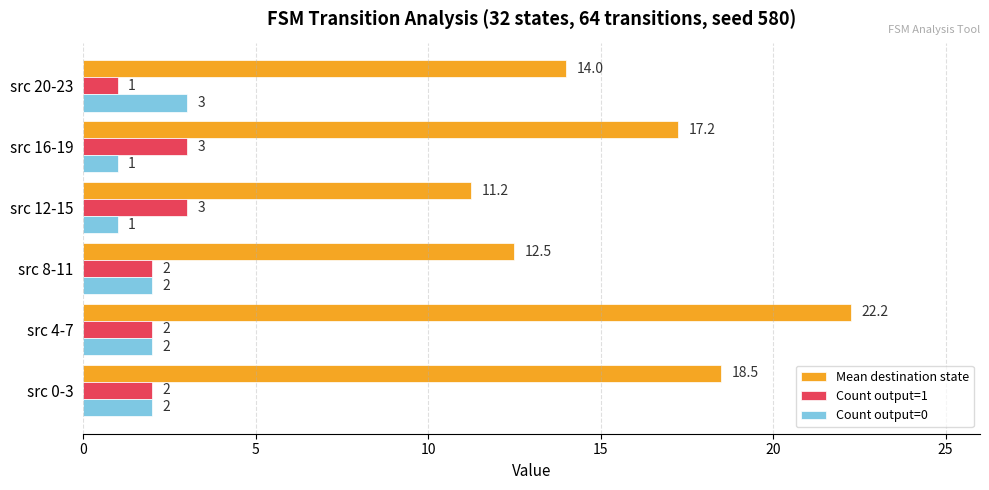

Which series has the largest range (max minus min)?

Mean destination state